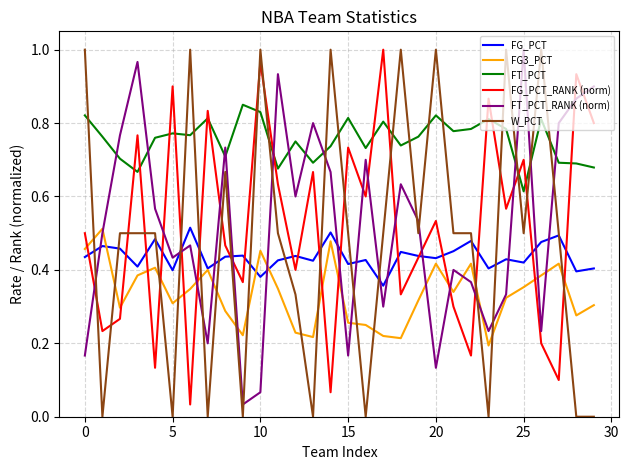

True or false: FT_PCT and FT_PCT_RANK (norm) intersect in this chart.

True